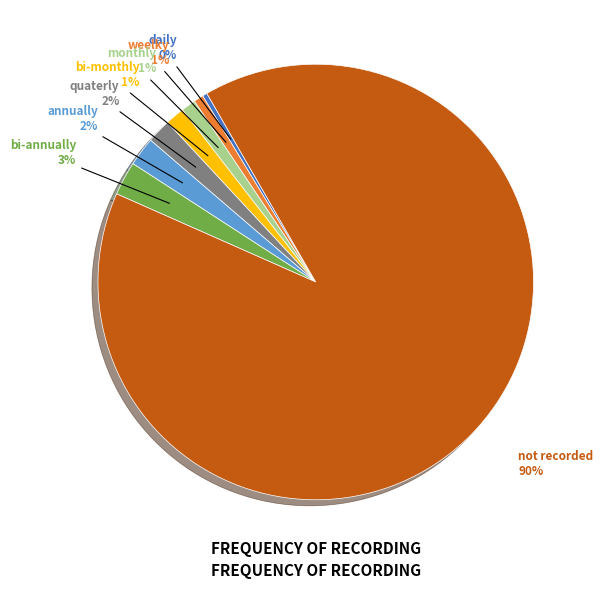

How many segments does this pie chart have?

8